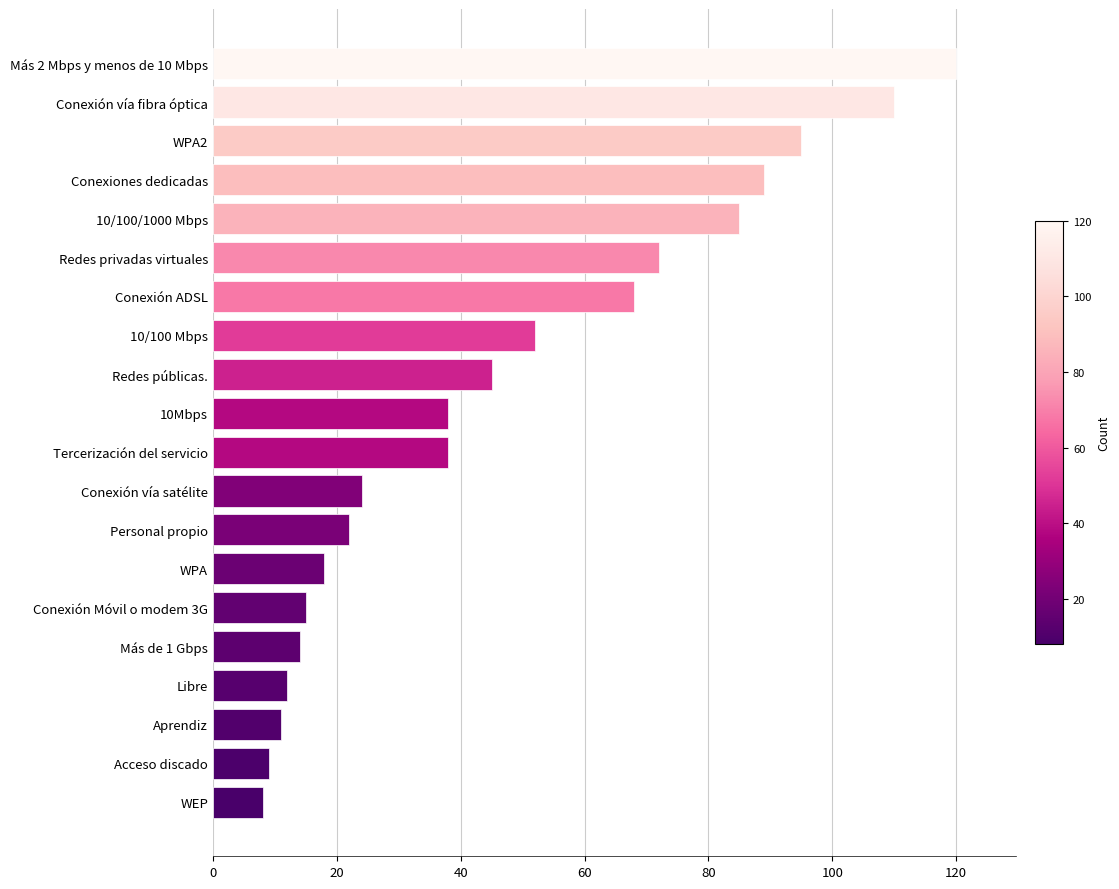

Count the number of data series in this chart.

1